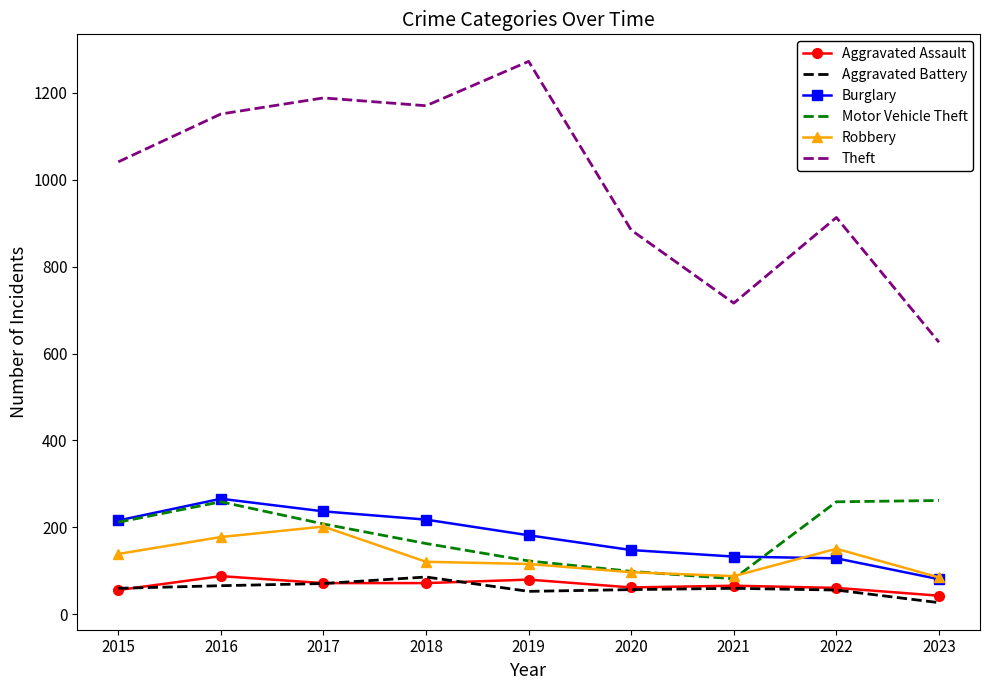

What is the approximate value of Motor Vehicle Theft at 2022?

259